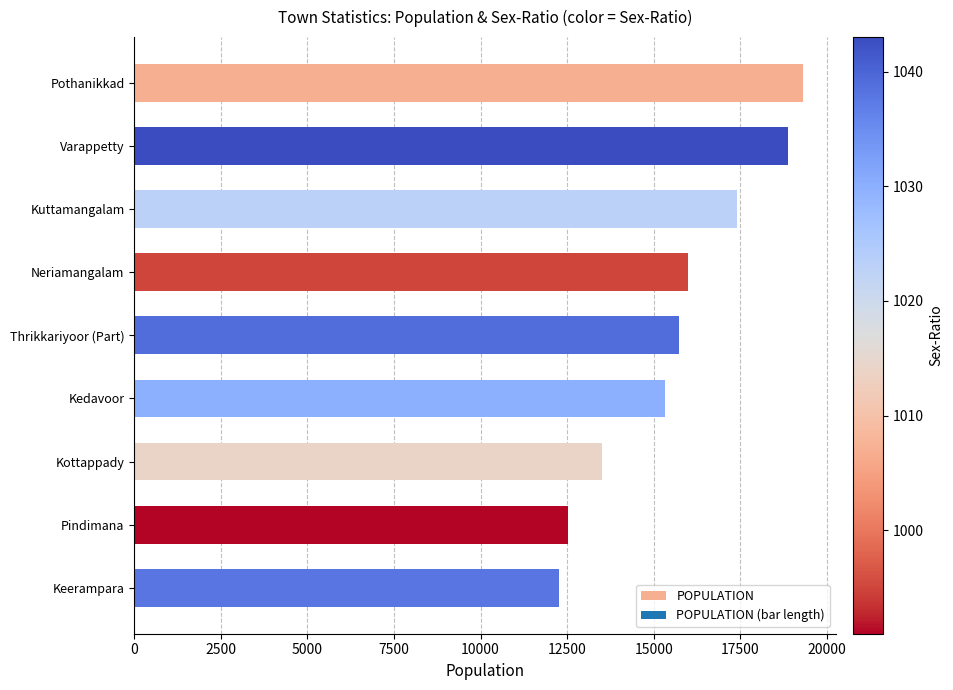

How many values are between 13512 and 17400?

5